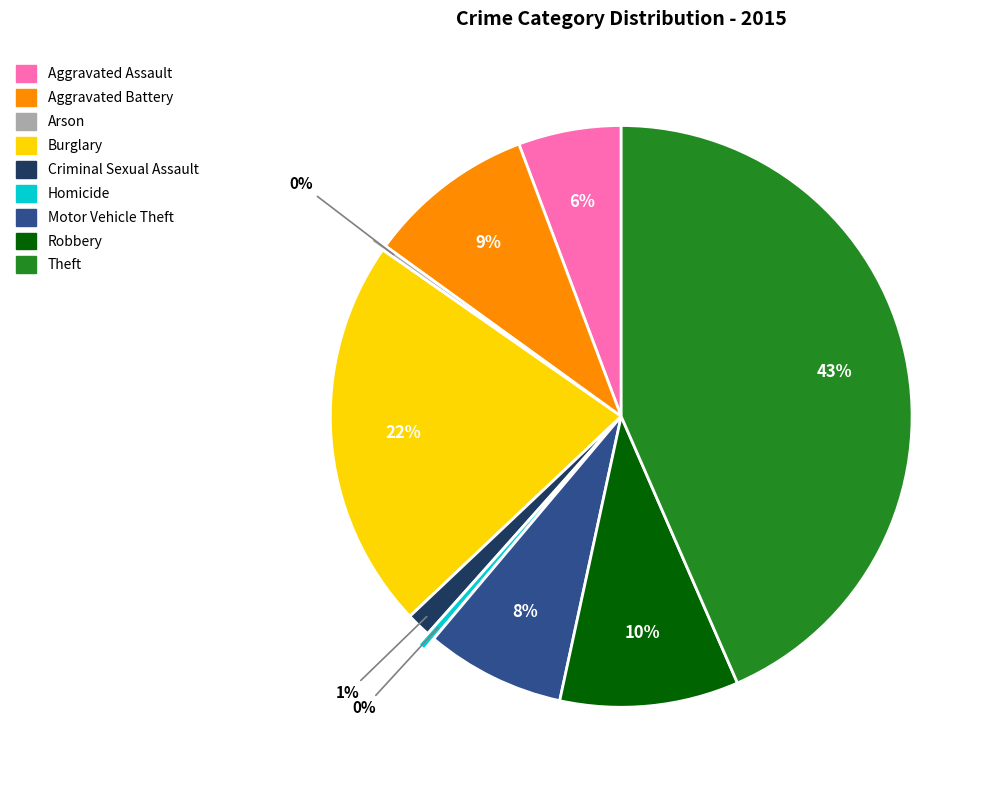

Which has a higher value, Burglary or Theft?

Theft